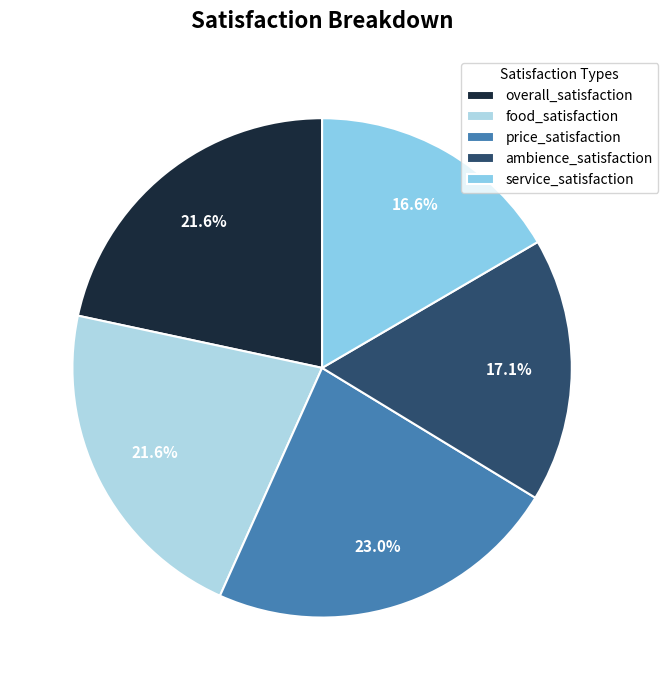

To the nearest percent, what portion does food_satisfaction represent?

22%